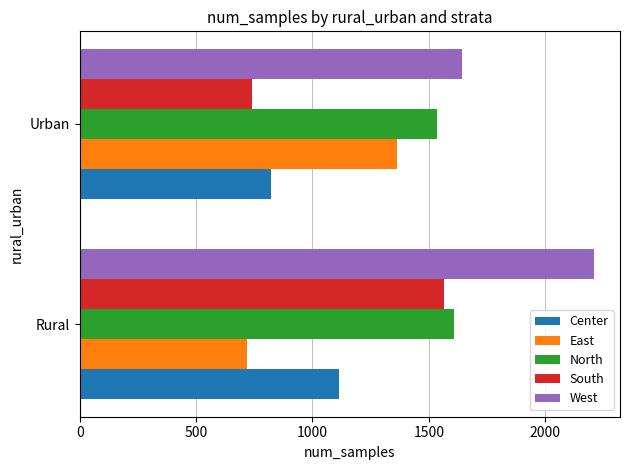

What is the difference between the North values at Urban and Rural?

75